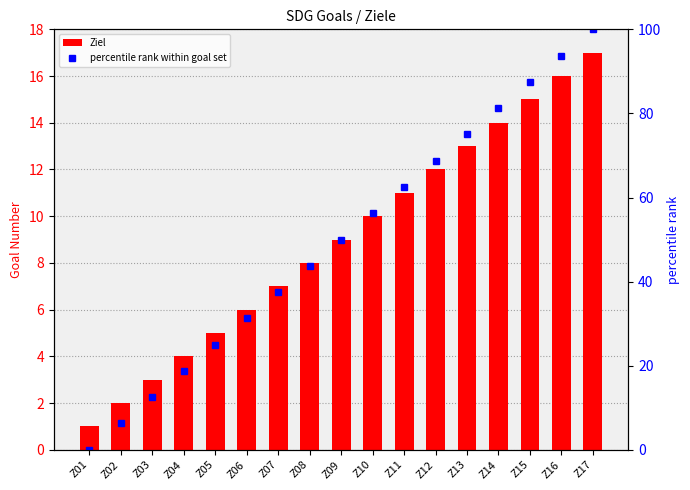

At how many categories does at least one series exceed 19?

13